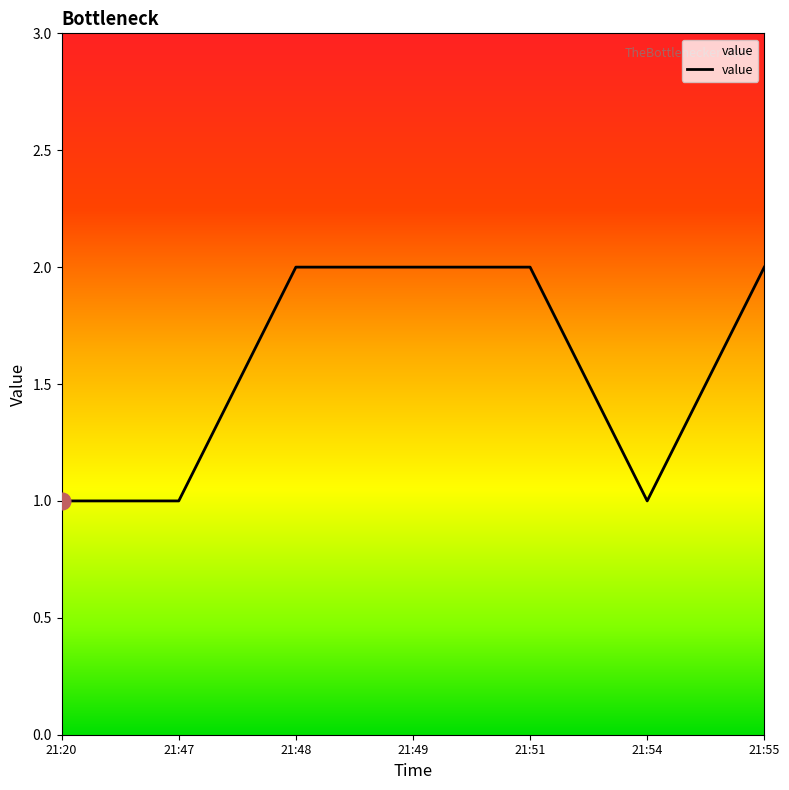

Is it true that the value at 21:51 is 2?

True